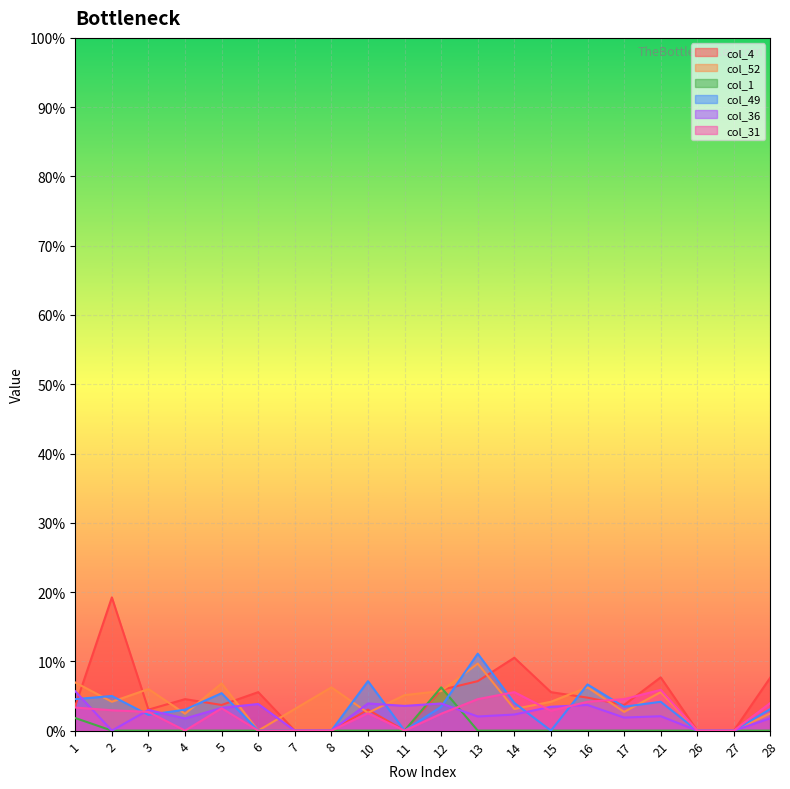

Which series has the widest spread of values?

col_4